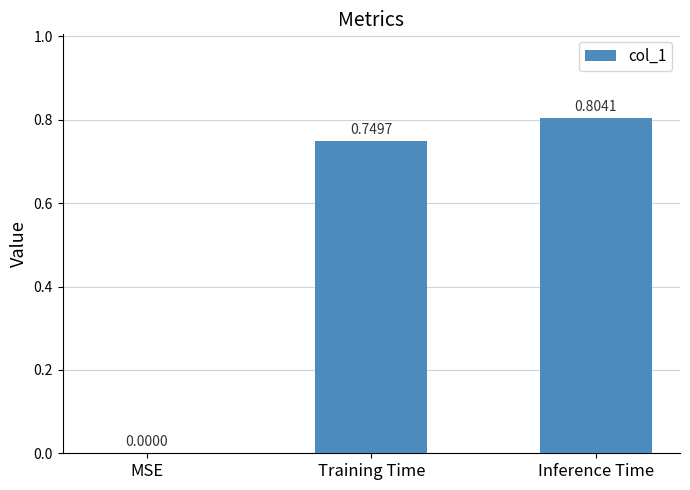

Which label corresponds to the largest value in the chart?

Inference Time